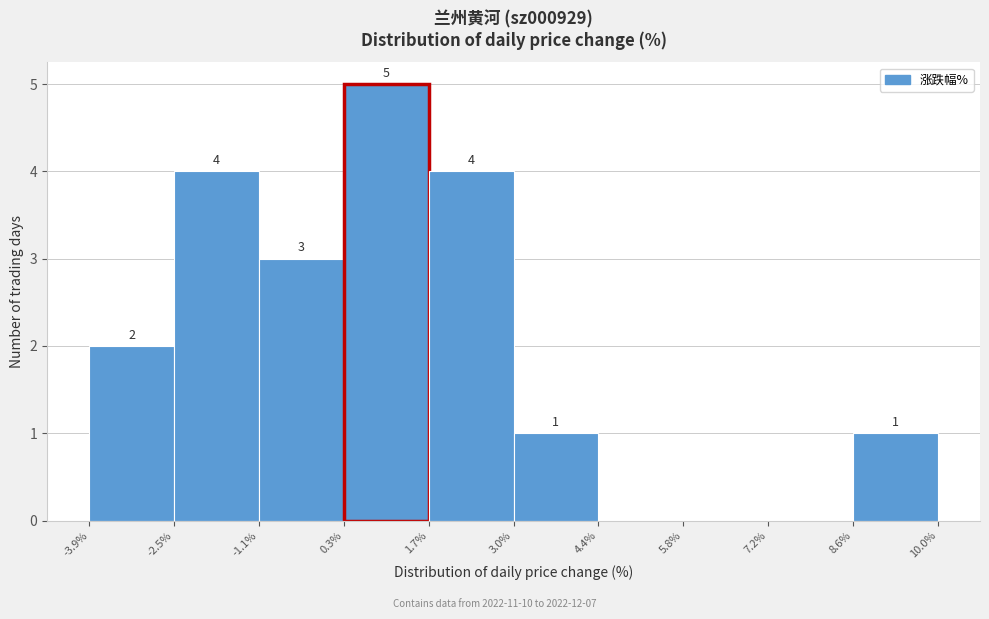

Over which range of the x-axis is the bar tallest?

0.3% to 1.7%